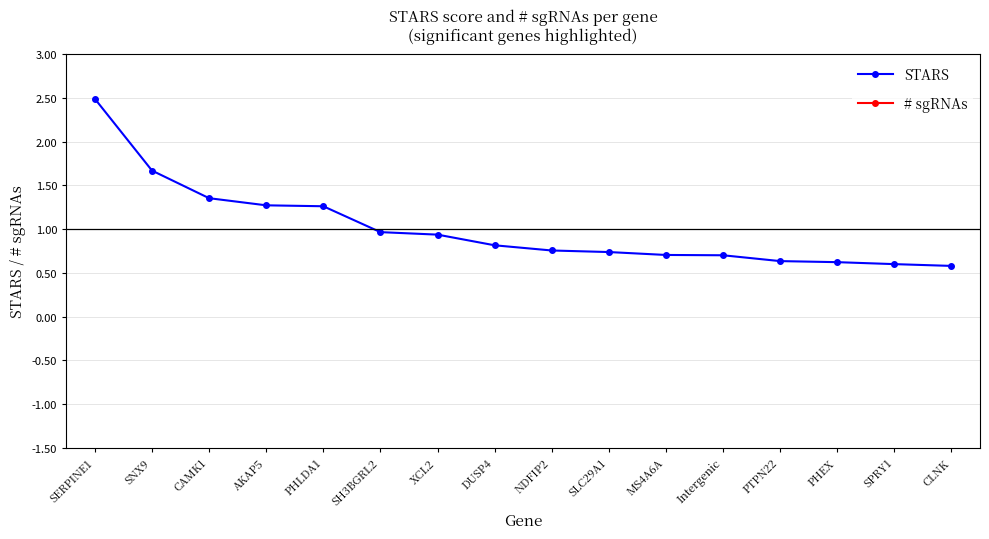

What is the value of the STARS point at the 10th from the left?

0.7